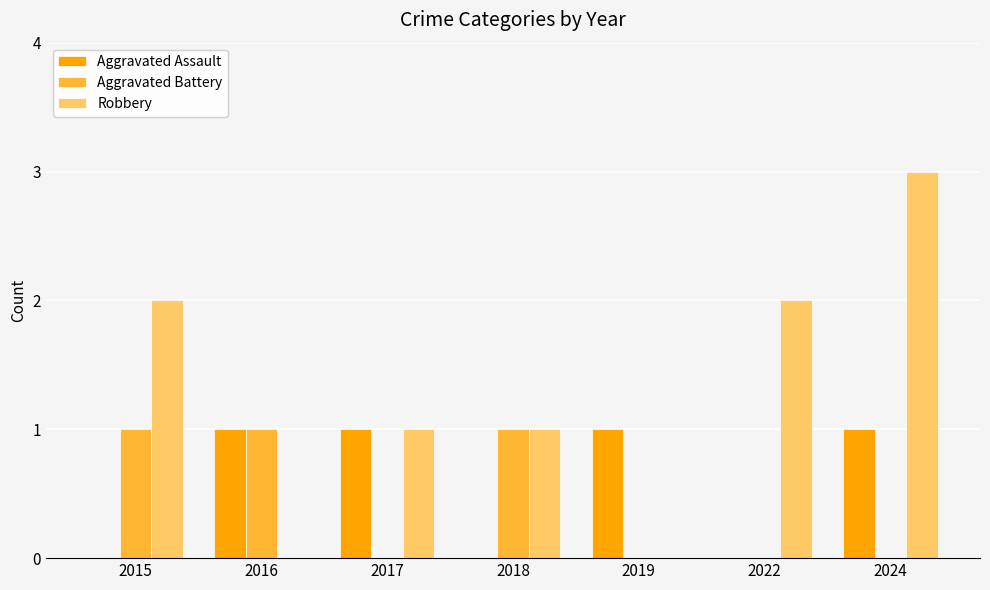

The value of Aggravated Battery at 2019 is -1. True or false?

False